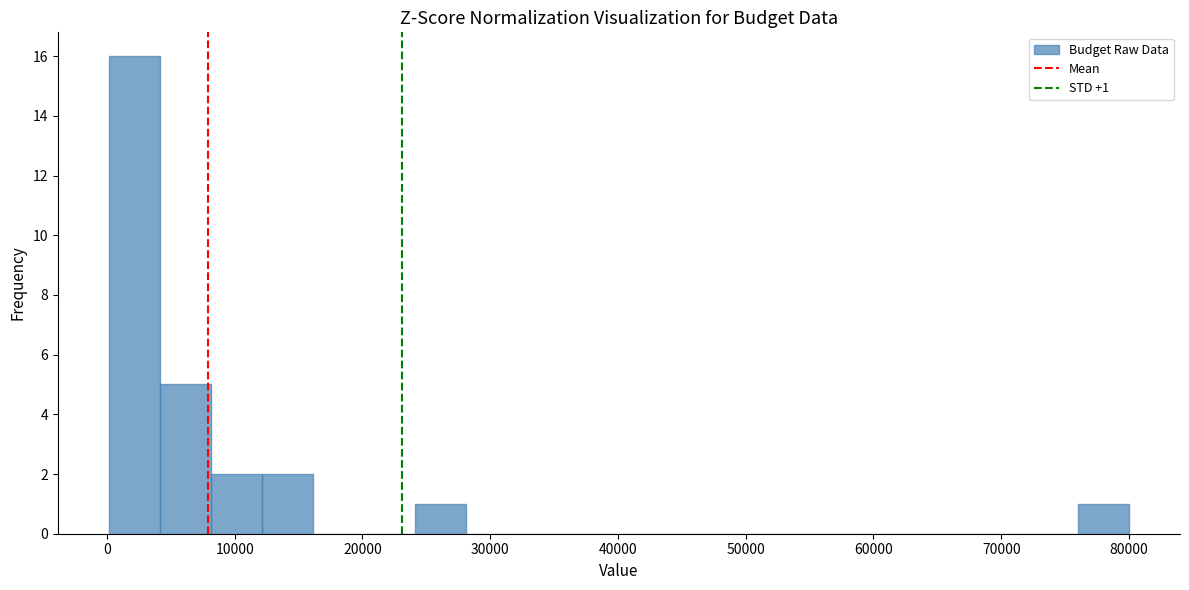

Read against the x-axis, roughly where is the centre of the tallest bar?

2000